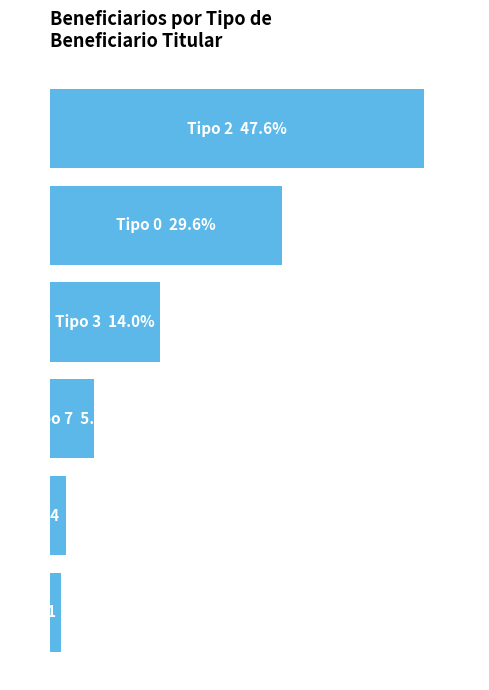

How many bars are there in total?

6